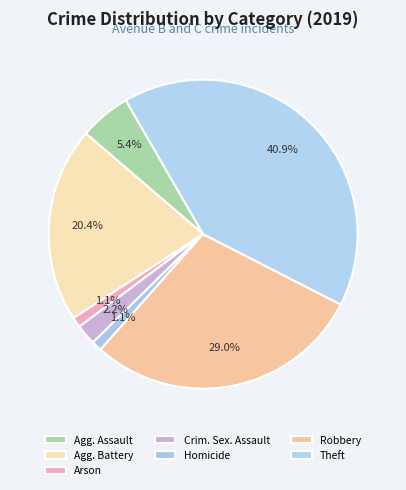

How many segments does this pie chart have?

7